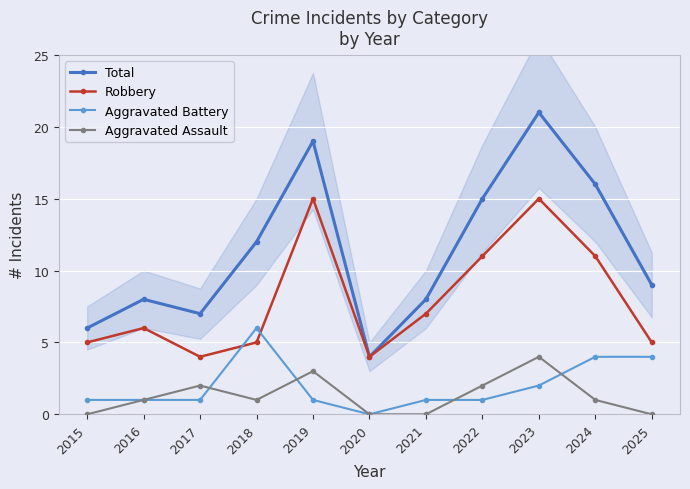

How many lines are shown in the chart?

4